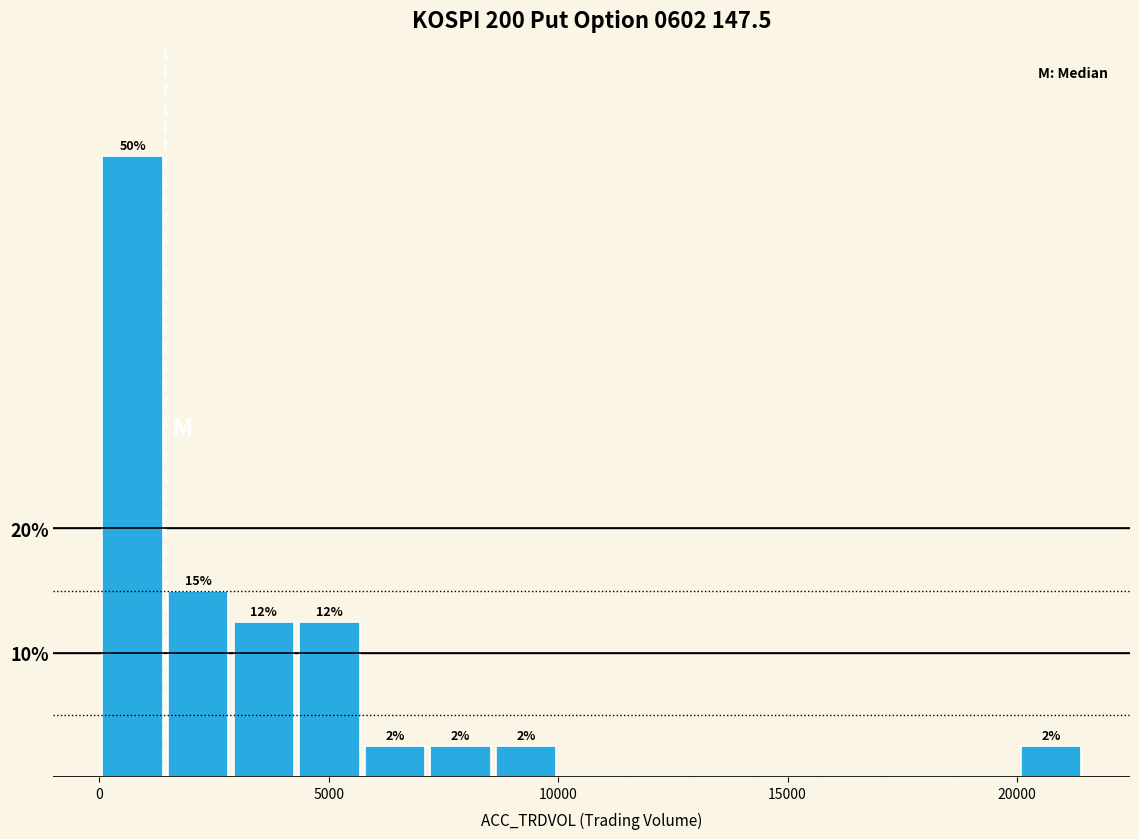

Around what value on the x-axis is the tallest bar? Give the approximate position of its centre, as read against the axis.

500